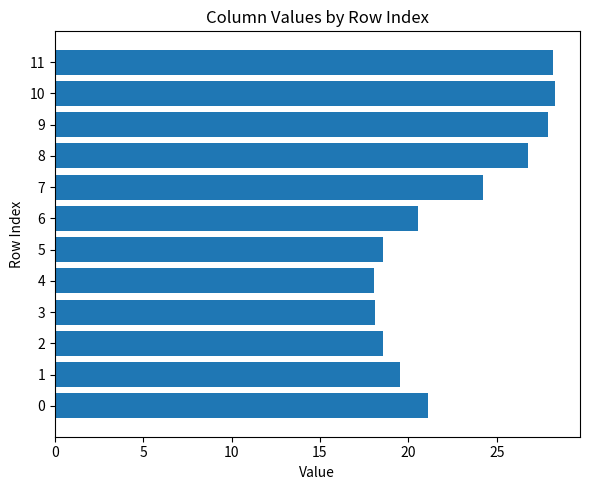

The chart shows a value of 41.5 at 9. True or false?

False